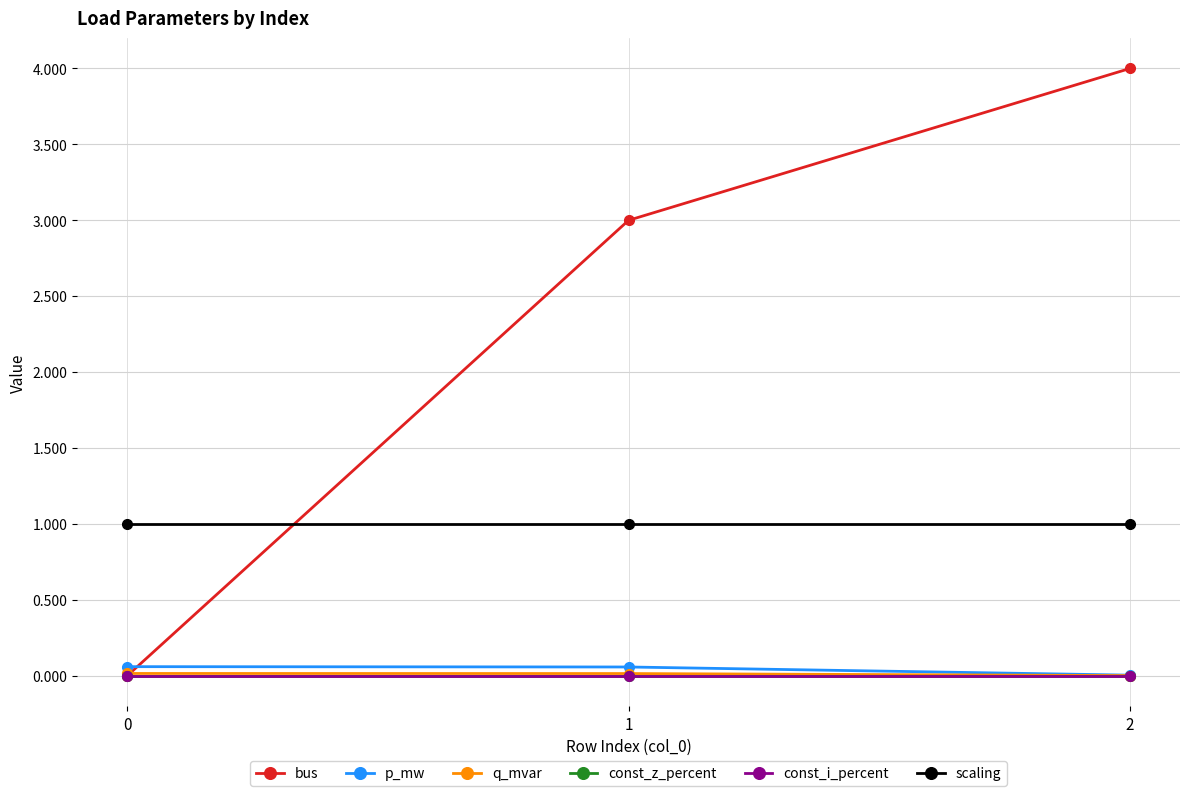

Does the chart have visible grid lines?

Yes